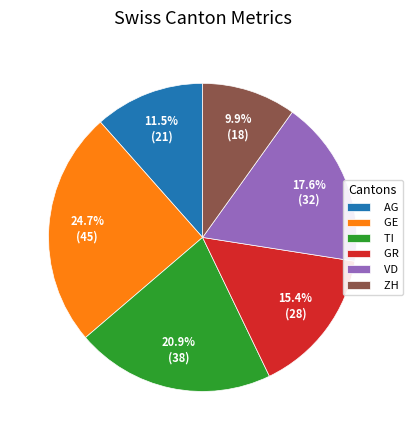

What is the smallest slice in the pie chart?

ZH